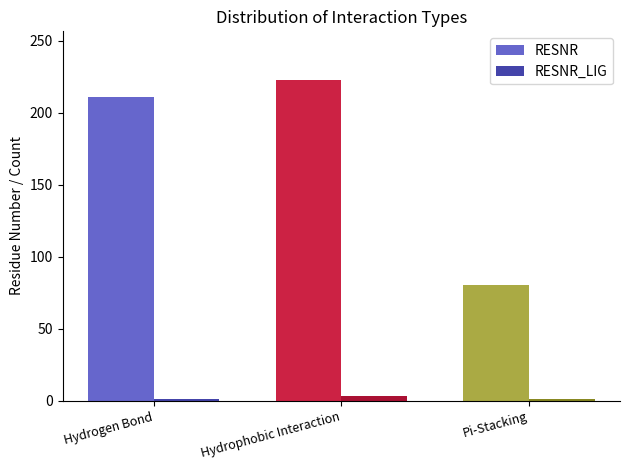

What is the label of the 2nd bar from the left?

Hydrophobic Interaction